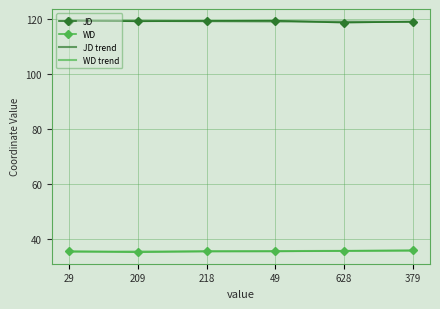

What is the minimum value shown in the chart?

35.1